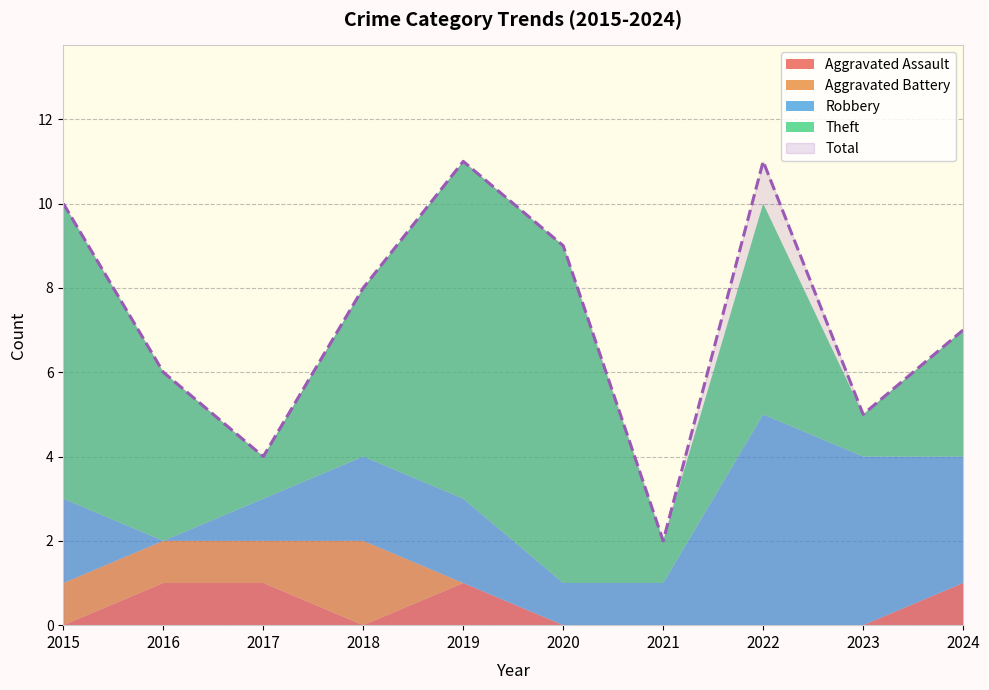

Which series has the largest range (max minus min)?

Total